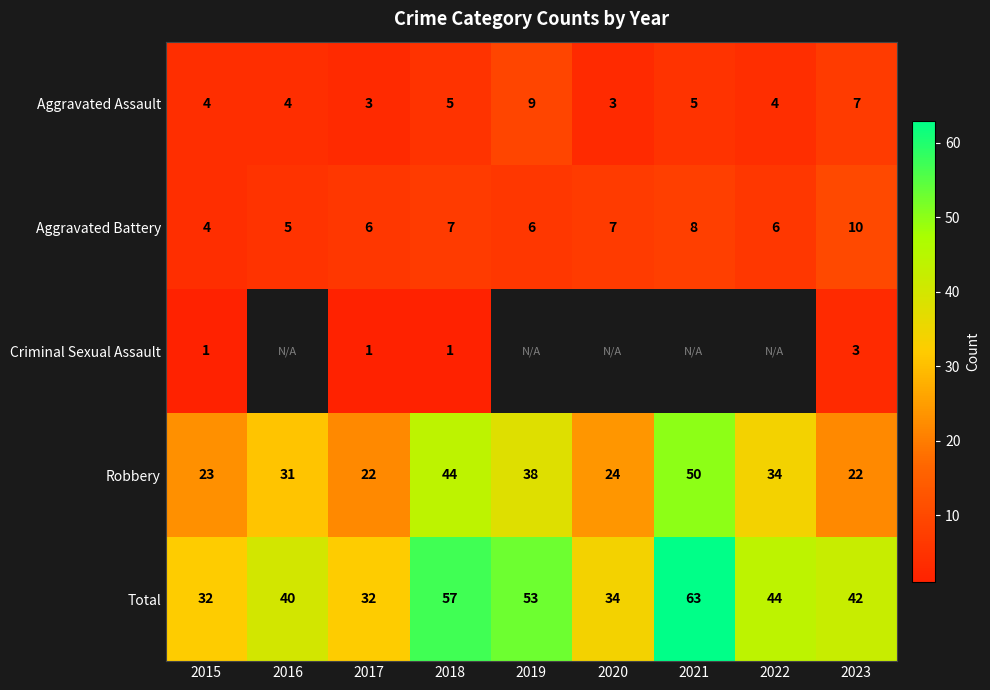

How many Aggravated Assault values are between 4 and 5?

5